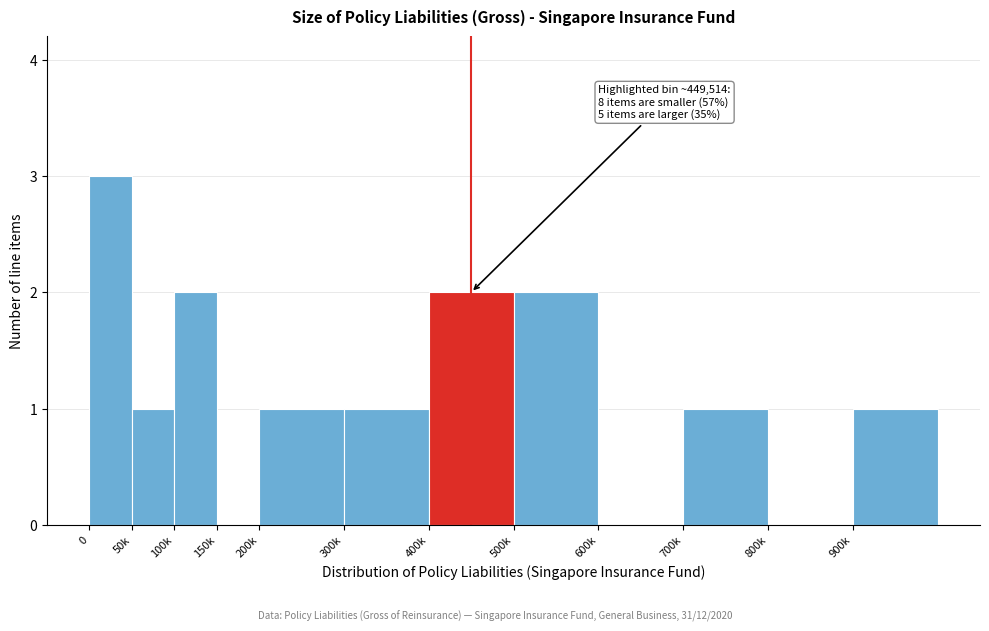

Reading left to right, list all the values displayed in this chart.

0=3	50k=1	100k=2	150k=0	200k=1	300k=1	400k=2	500k=2	600k=0	700k=1	800k=0	900k=1